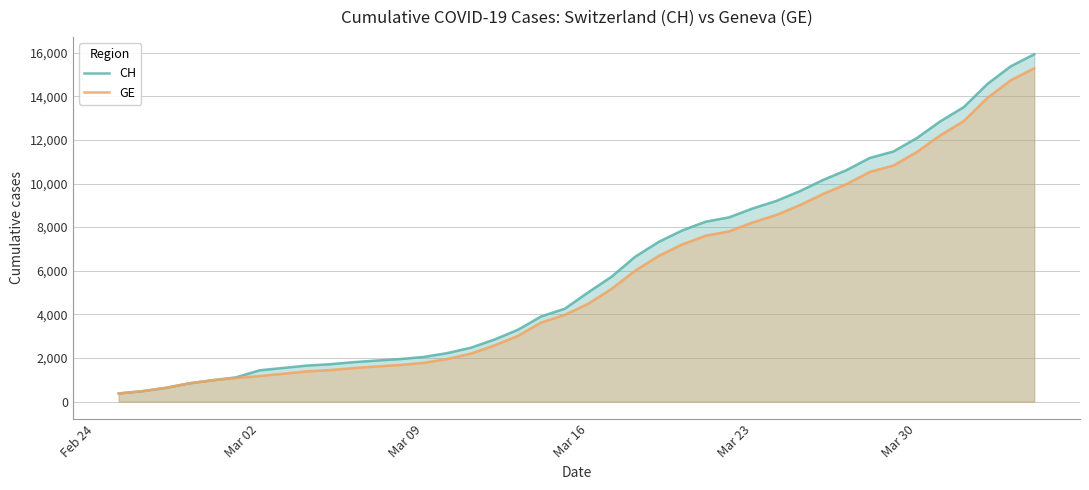

How many lines are shown in the chart?

2